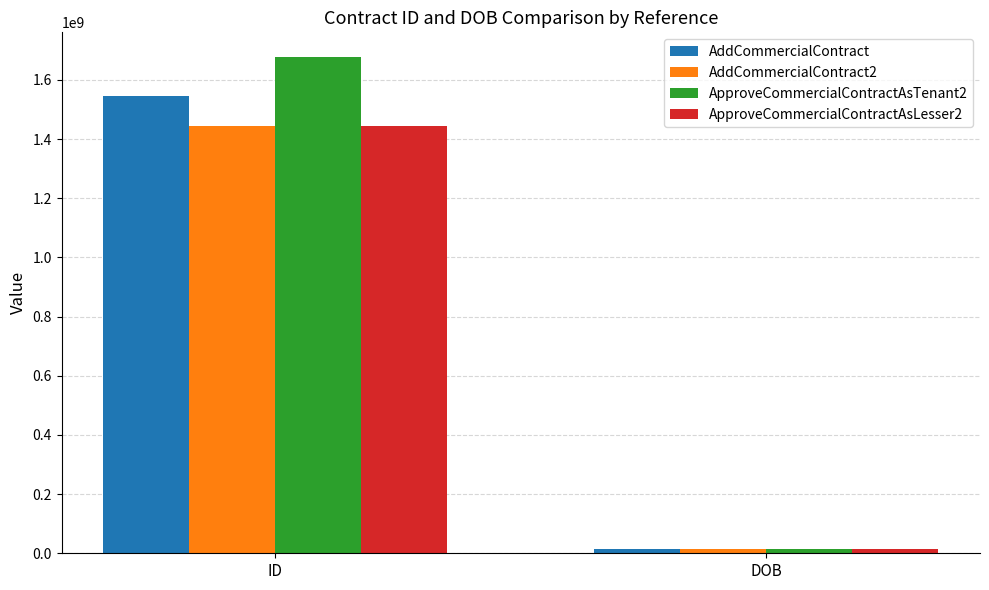

Reading right to left, list all the values displayed in this chart.

AddCommercialContract: 14000101	1545000000
AddCommercialContract2: 14000101	1444444577
ApproveCommercialContractAsTenant2: 14000101	1676666666
ApproveCommercialContractAsLesser2: 14000101	1444444577